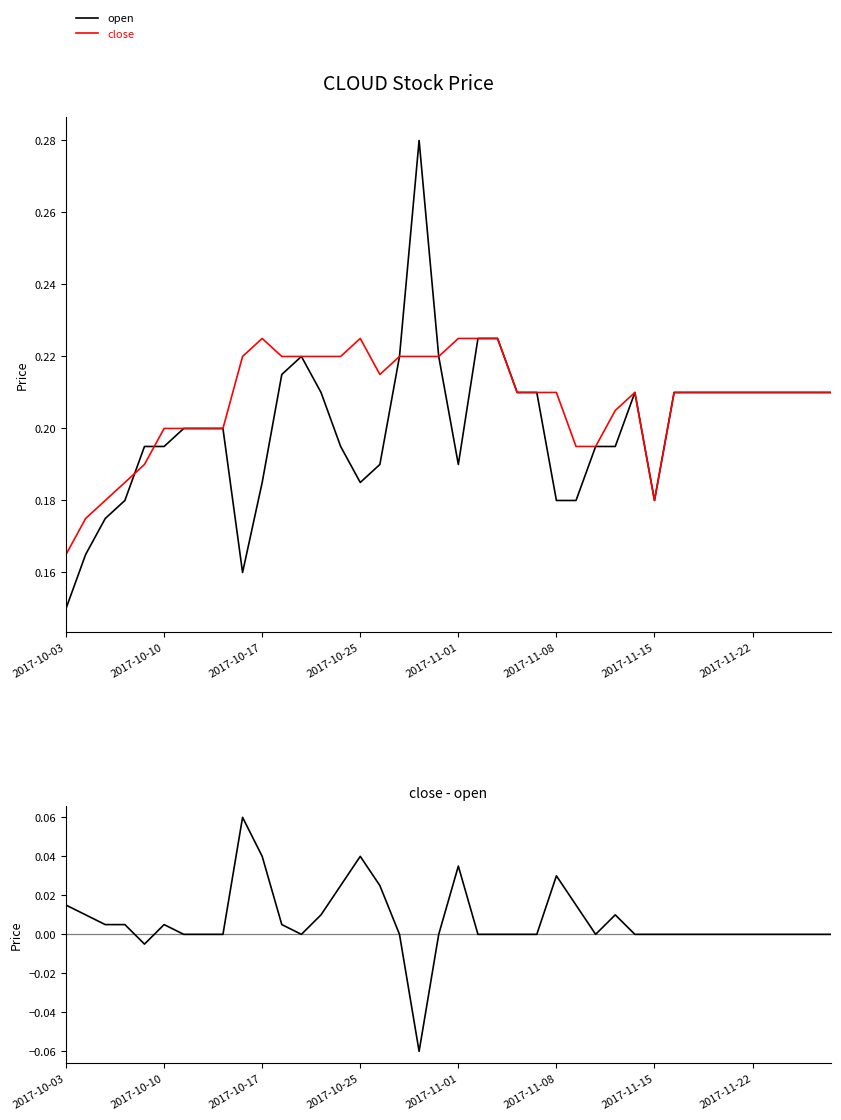

How many series are shown in this chart?

3